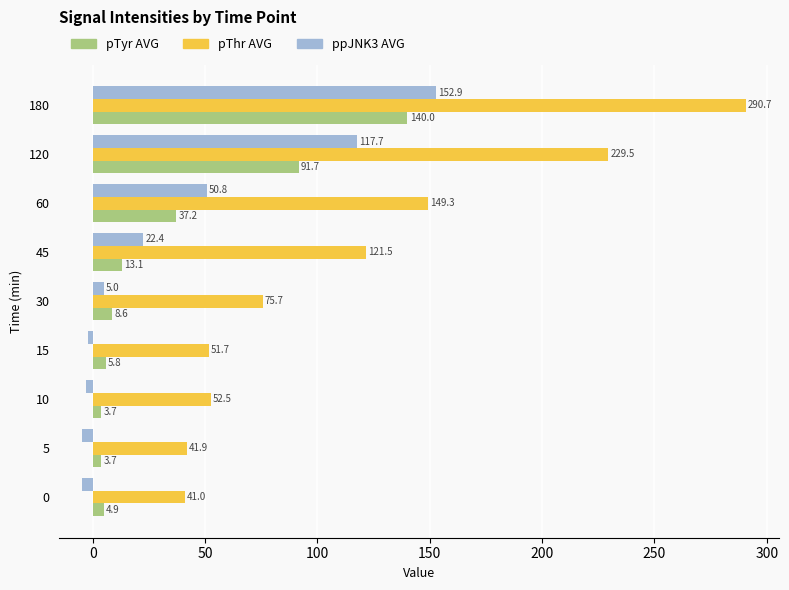

Rank the categories by pThr AVG value from highest to lowest.

180, 120, 60, 45, 30, 10, 15, 5, 0